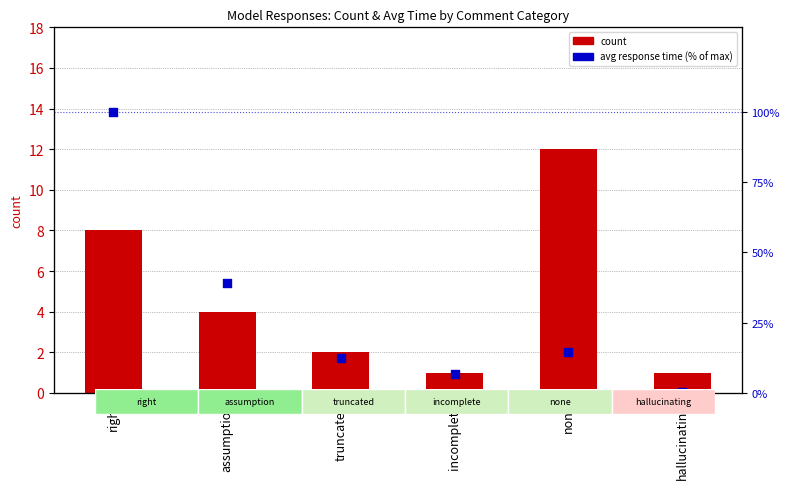

What is the total value across all series at incomplete?

7.8